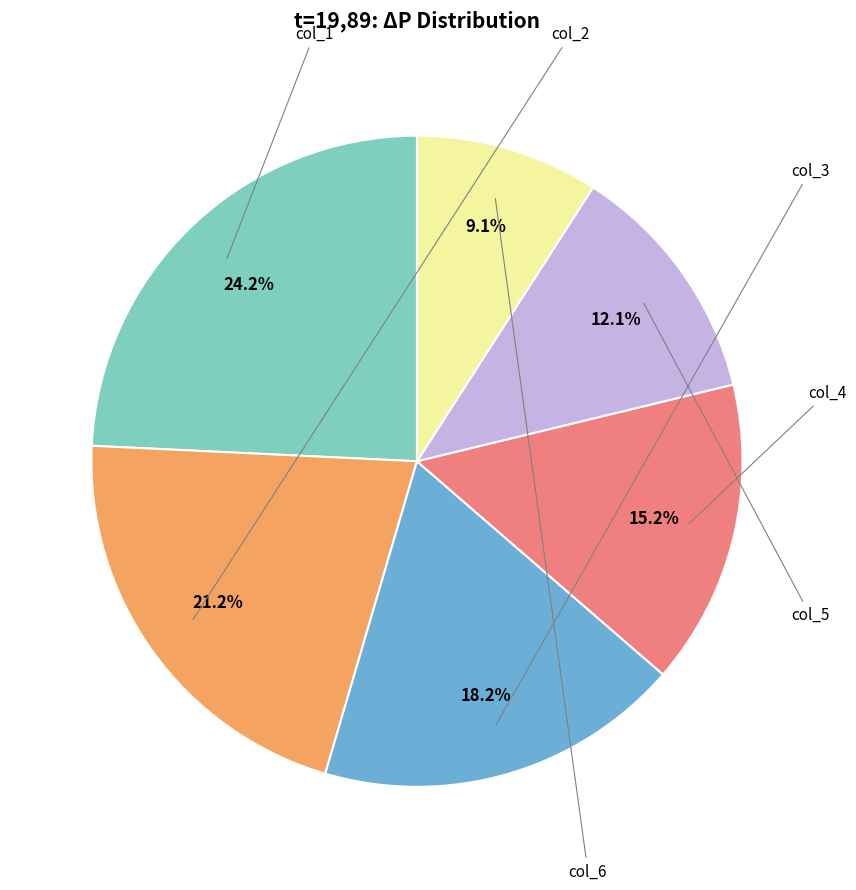

Is there a majority slice in this chart?

No